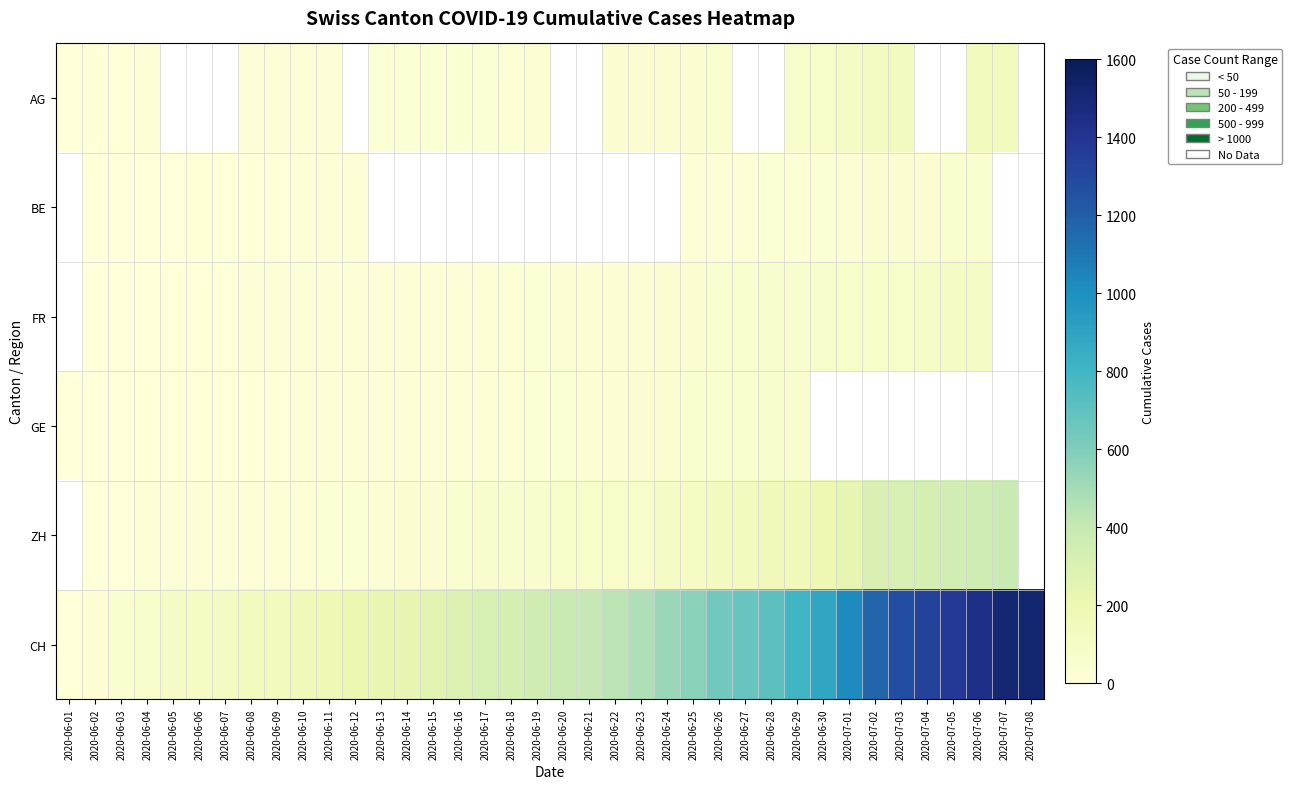

The value of CH at 2020-06-08 is 132.0. True or false?

True